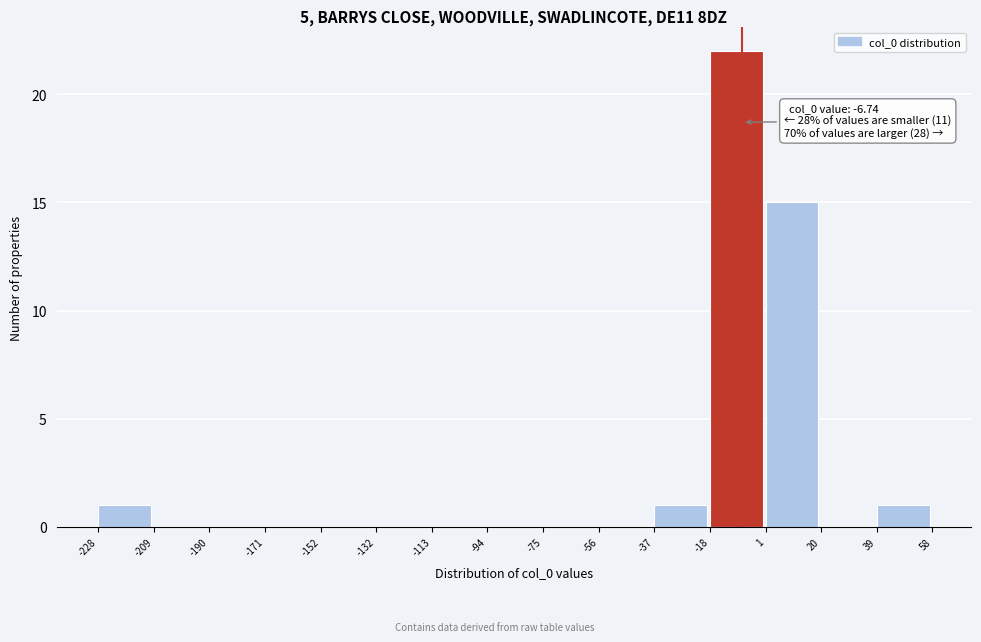

Which range on the x-axis has the tallest bar?

-18 to 1